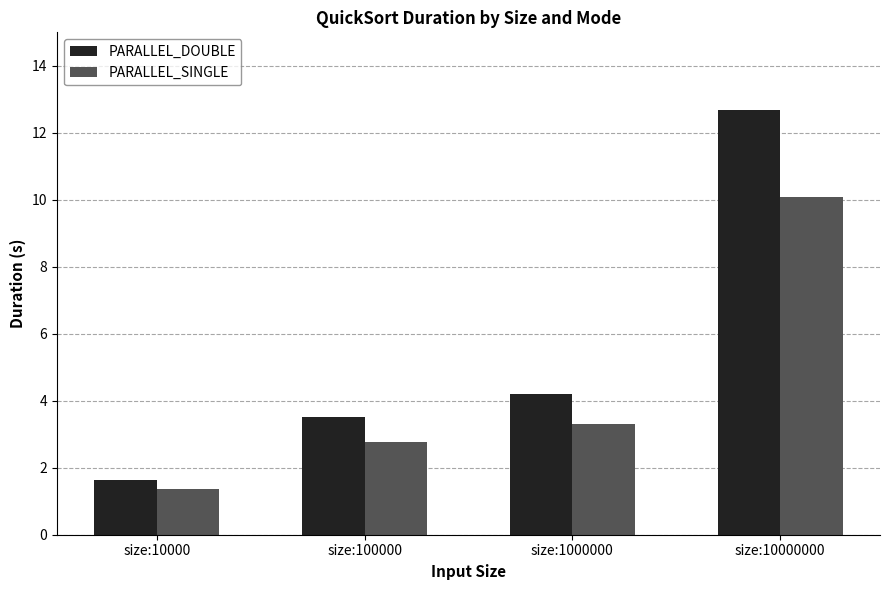

Where is PARALLEL_SINGLE nearest to the value 5?

size:1000000